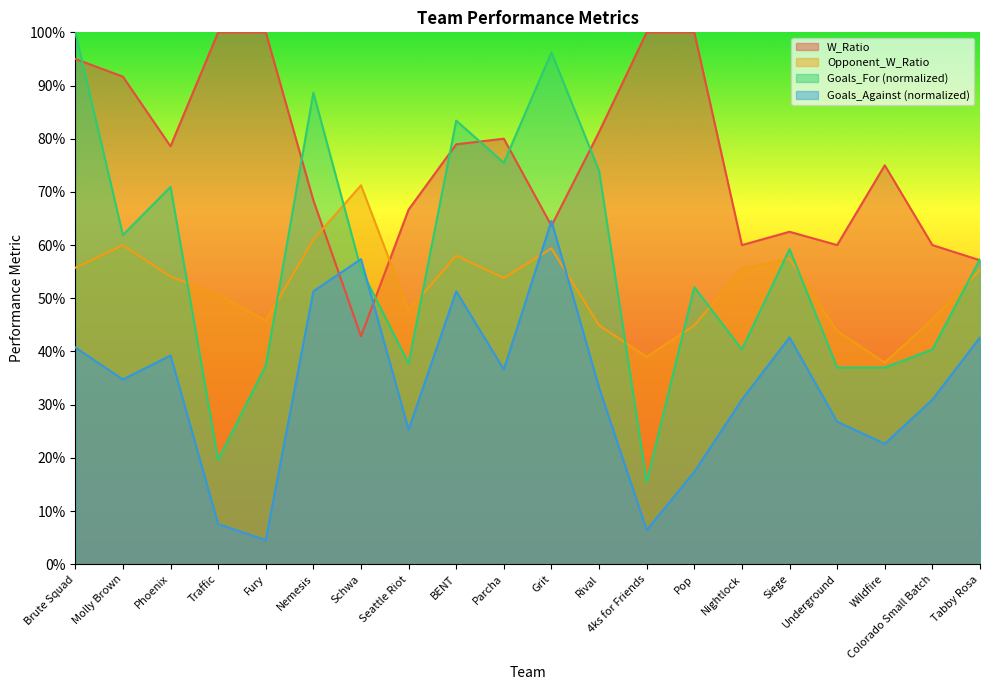

Which series has the largest total across all categories?

W_Ratio